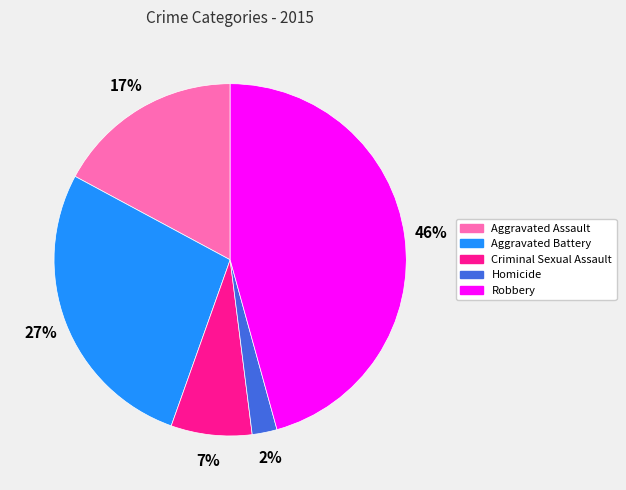

True or false: Robbery accounts for 46% of the total.

True